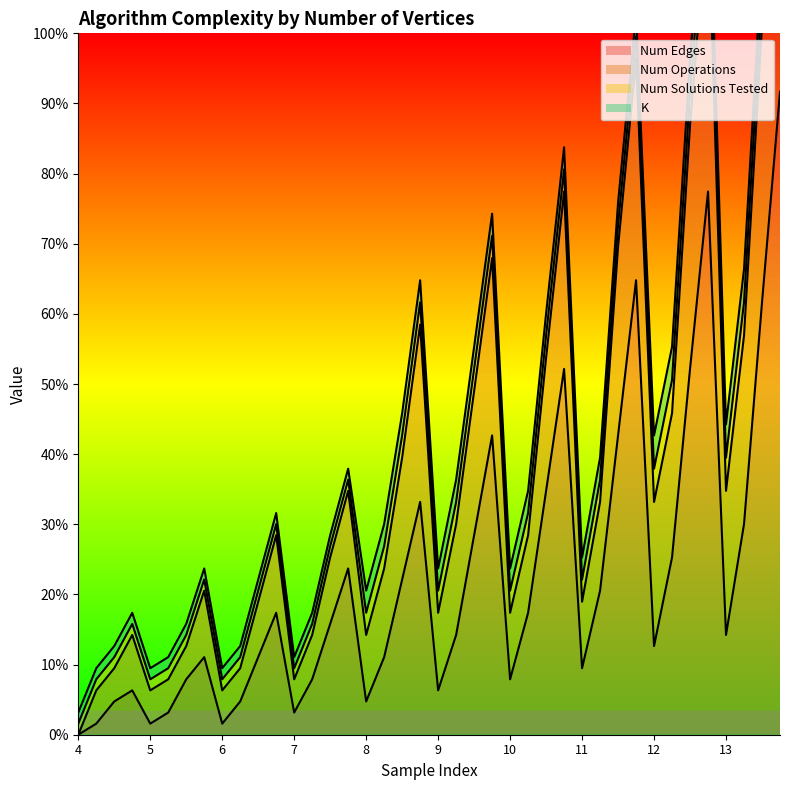

True or false: num_operations and num_edges cross at least once.

False